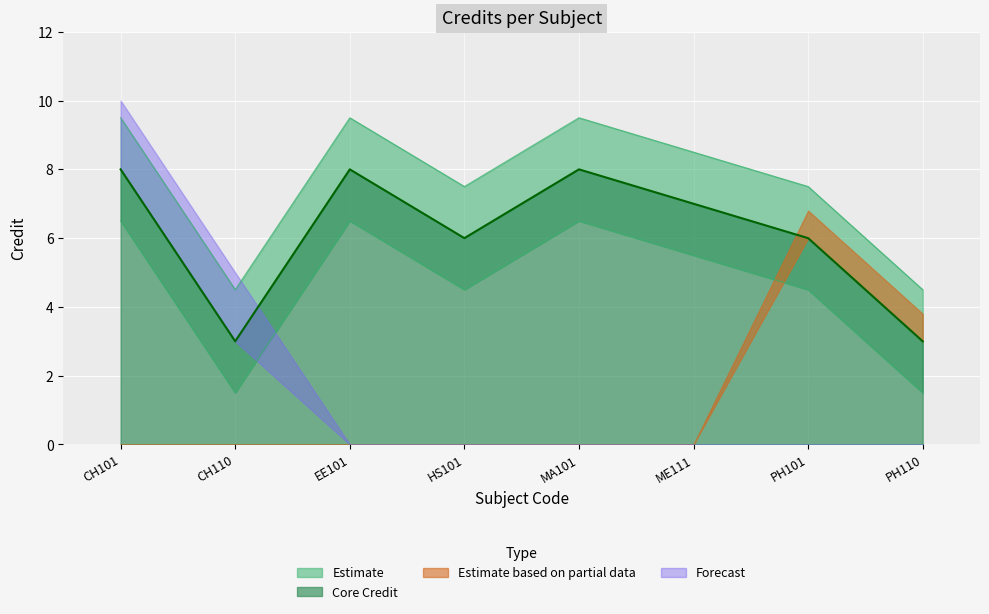

Where is the data nearest to the value 5?

HS101